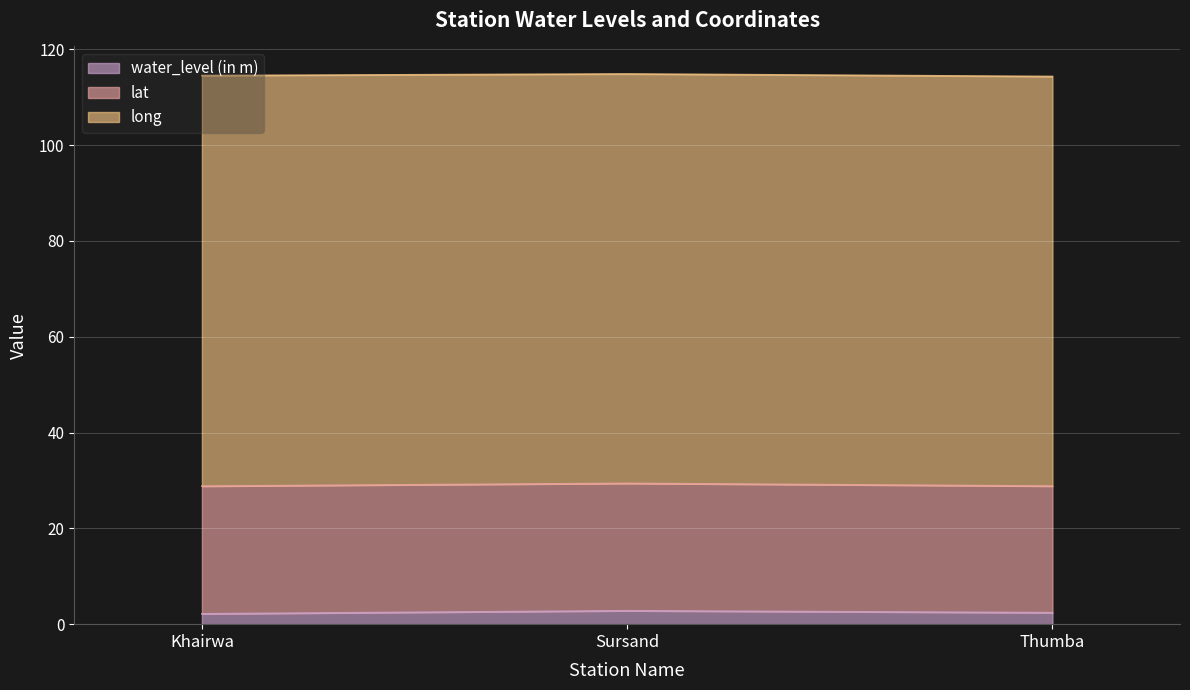

Reading left to right, what are all the values shown in this chart?

water_level (in m): Khairwa=2.2	Sursand=2.8	Thumba=2.4
lat: Khairwa=26.7	Sursand=26.6	Thumba=26.4
long: Khairwa=85.7	Sursand=85.5	Thumba=85.5